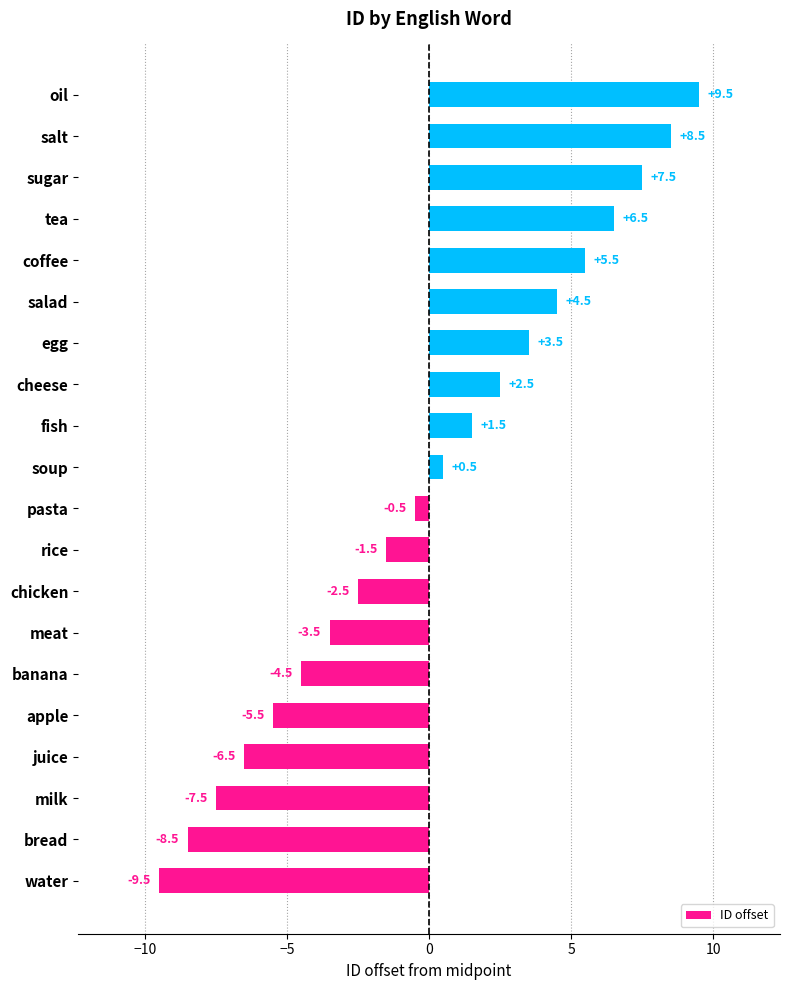

How many negative values are there?

10